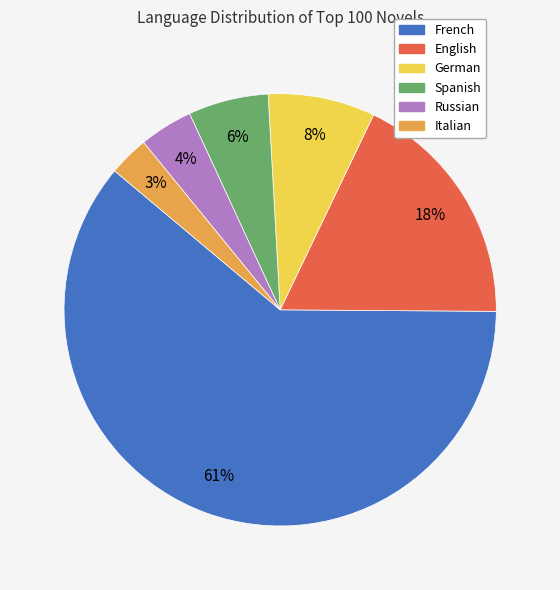

Which category has the smallest portion of the pie?

Italian